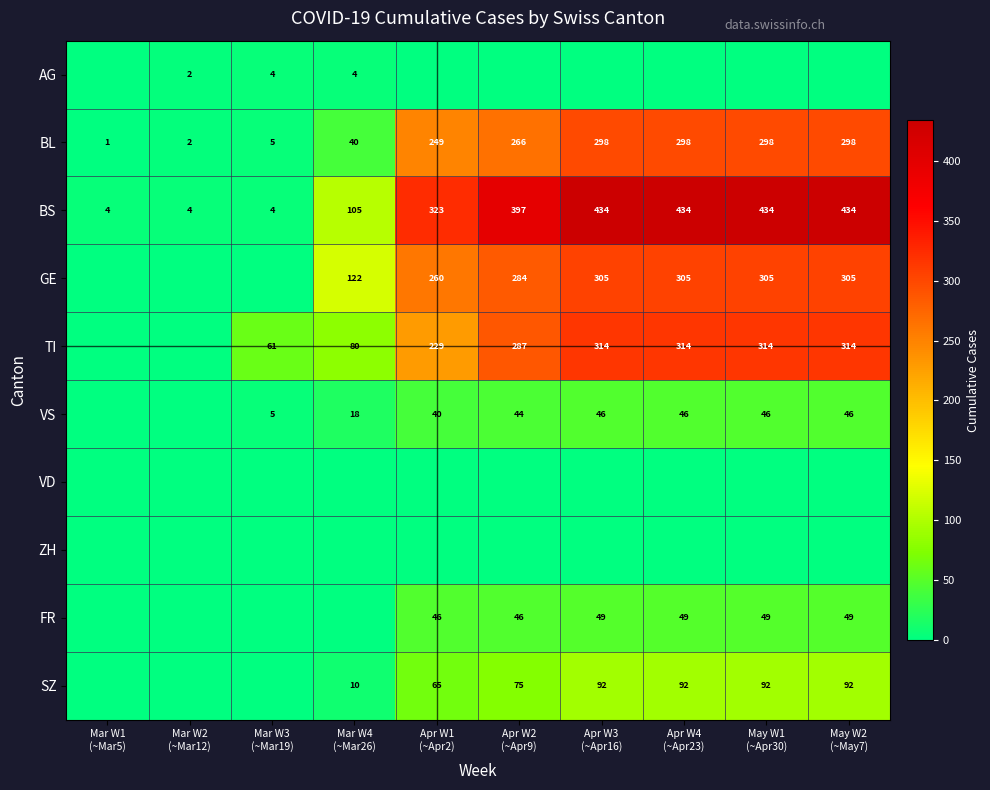

What is the difference between the maximum and minimum values in the BL series?

297